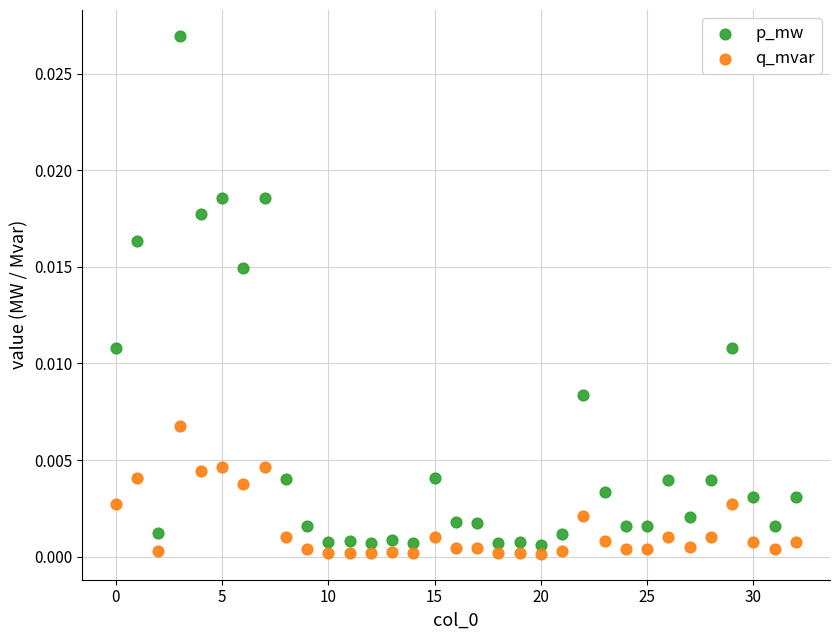

Which series has the widest spread of Y values?

p_mw